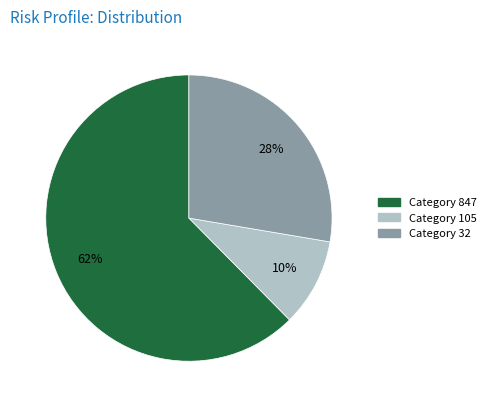

To the nearest percent, what is the average slice percentage?

33%